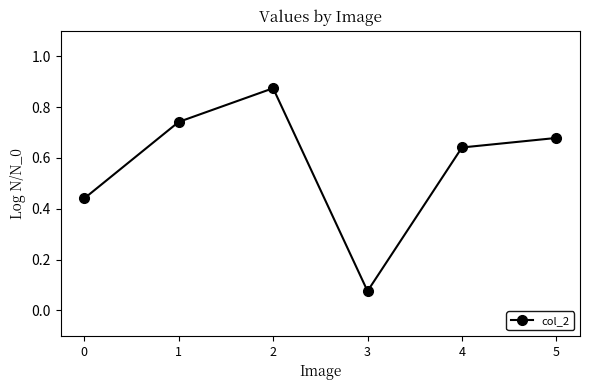

What is the difference between the maximum and minimum values?

0.8